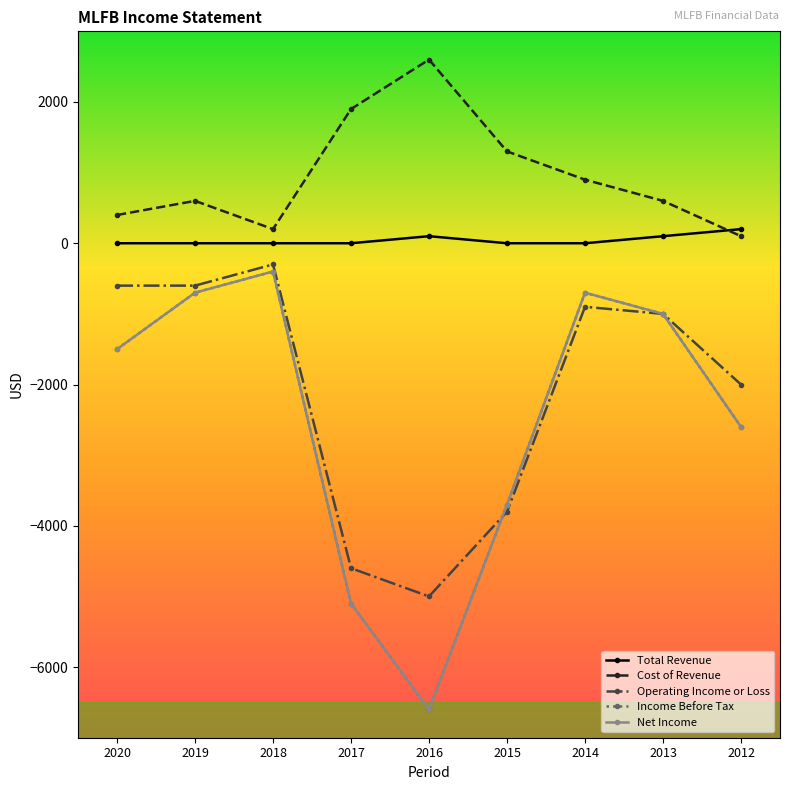

What is the average value of the Operating Income or Loss series?

-2089